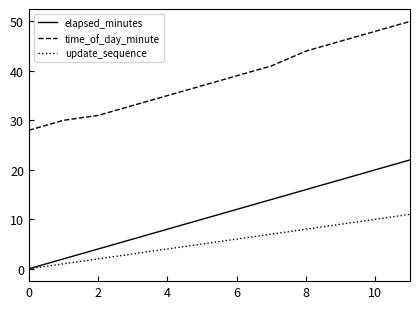

How many series are shown in this chart?

3